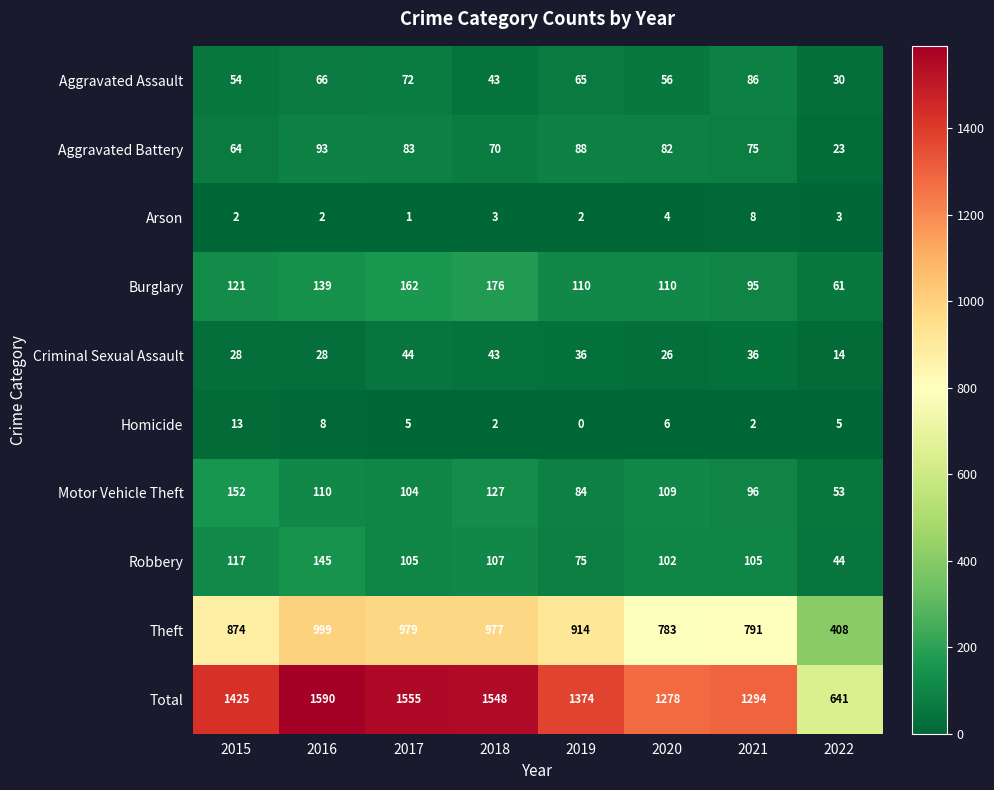

How many data points does each series have?

8